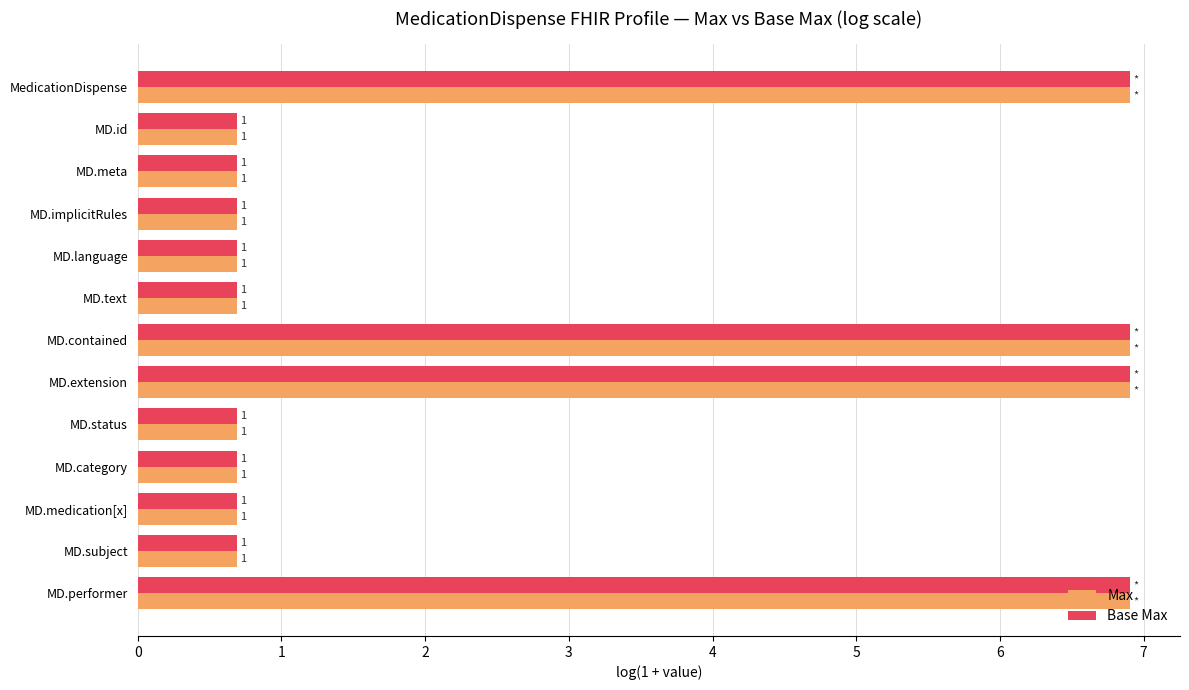

At how many categories does at least one series exceed 2?

4